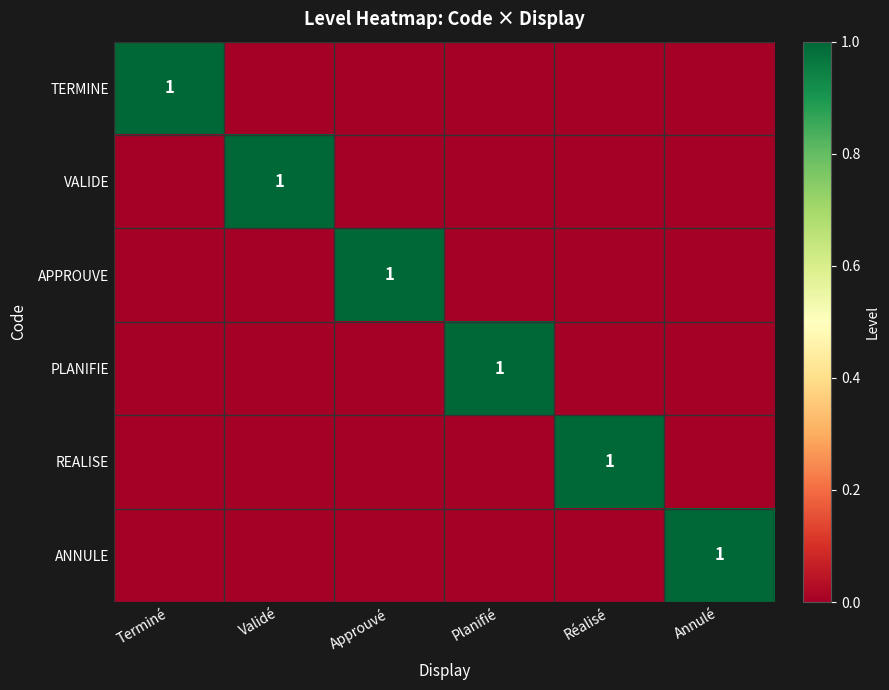

At how many categories does at least one series exceed 0?

6